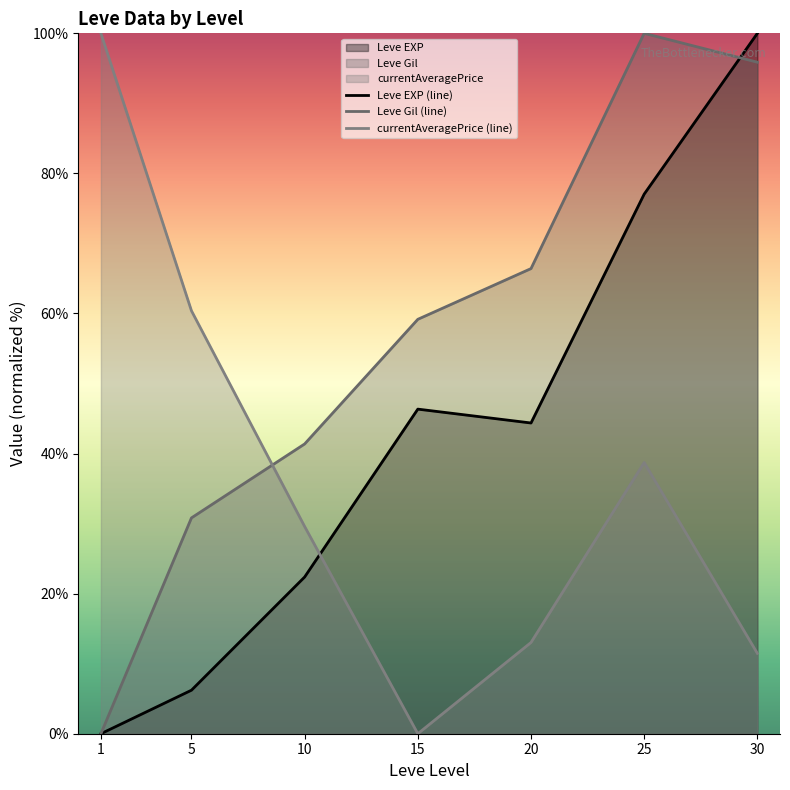

Which series has the widest spread of values?

Leve EXP (line)